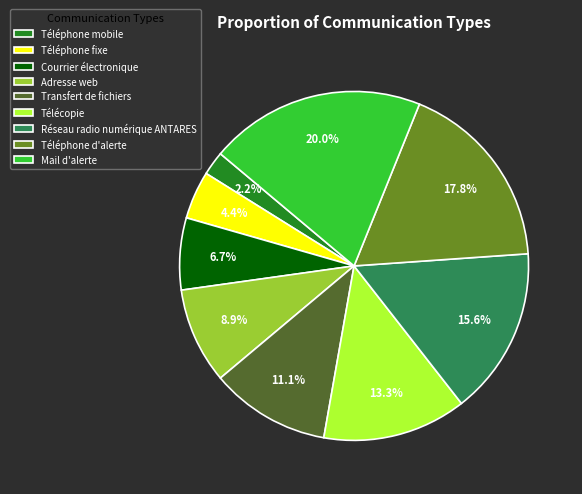

How many segments does this pie chart have?

9